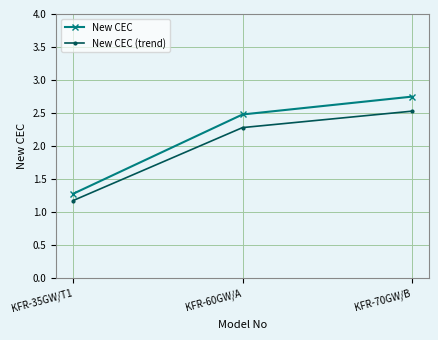

What is the highest value of the New CEC (trend) series?

2.5